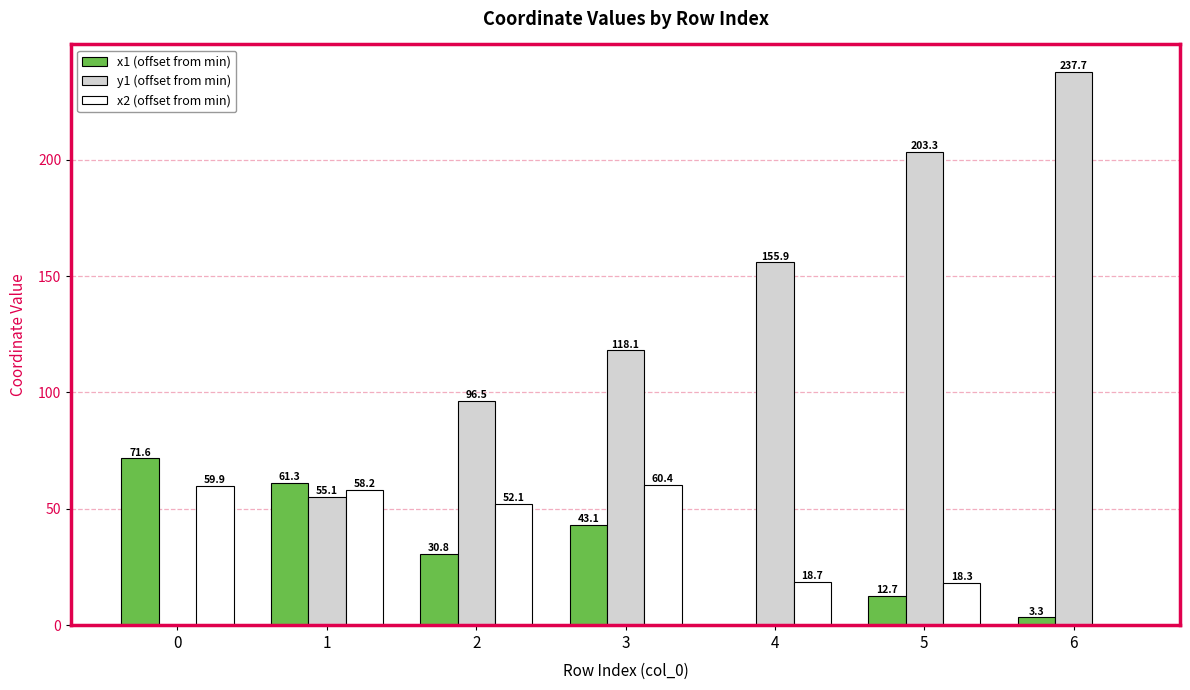

What are all the series names shown in the legend?

x1 (offset from min), y1 (offset from min), x2 (offset from min)